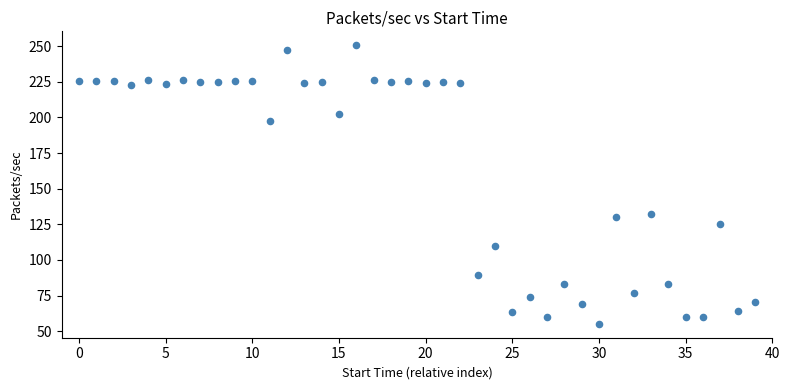

What is the range of Y values (max minus min)?

195.5